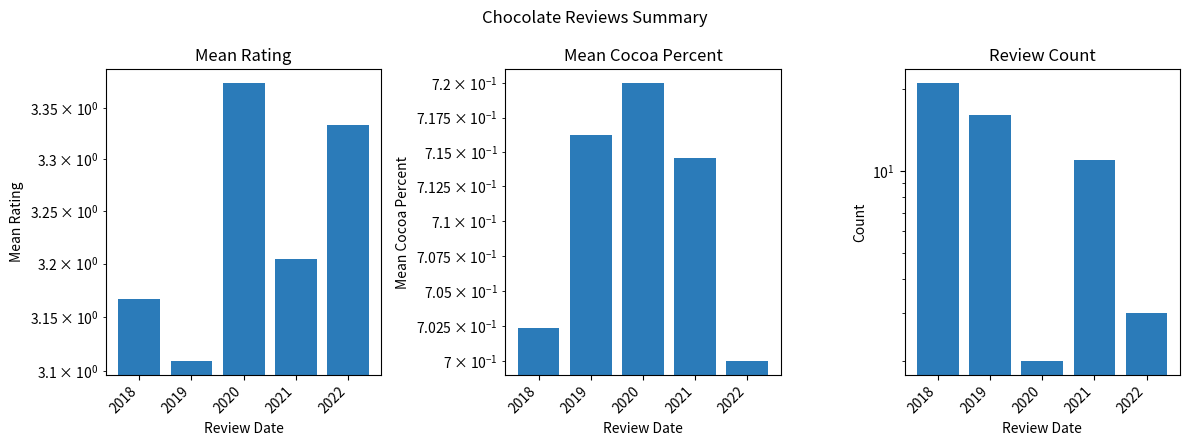

At which category does the chart reach its minimum across all series?

2022